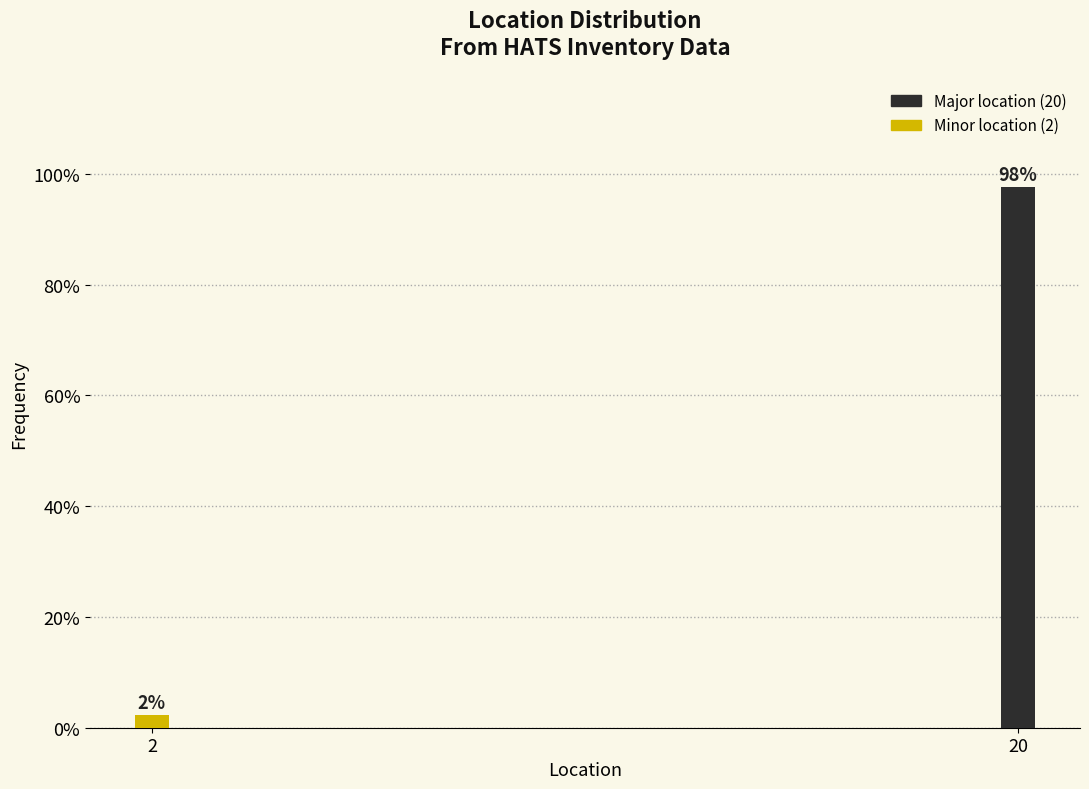

Where does the data first go above 97?

20